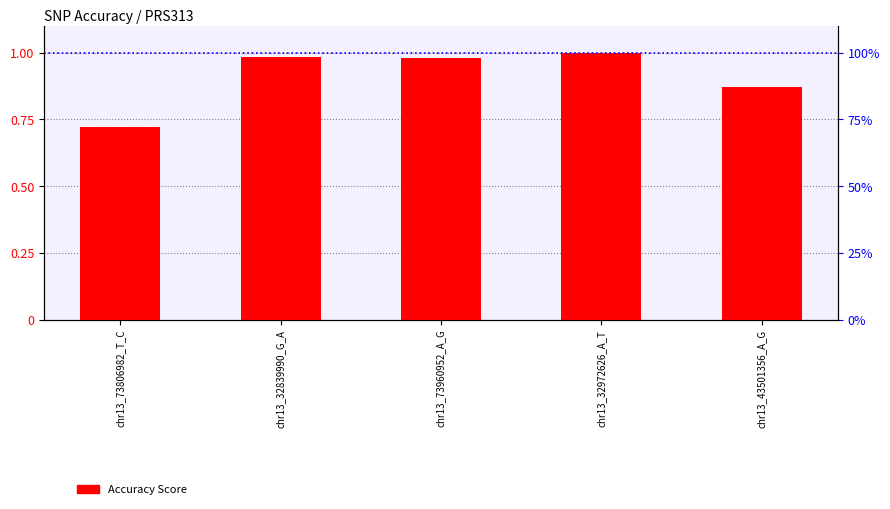

The chart shows a value of 0.7 at chr13_73806982_T_C. True or false?

True